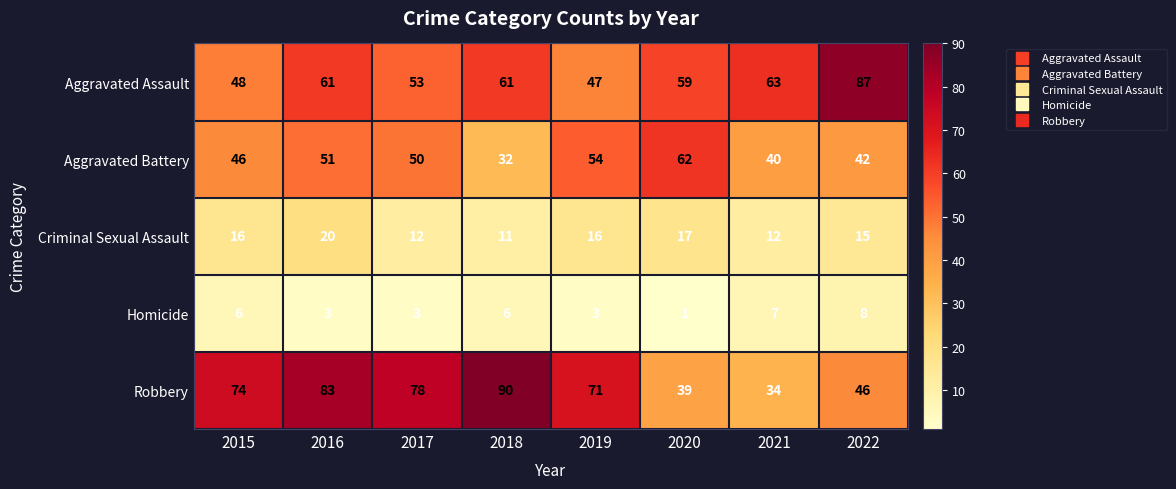

What is the difference between the Homicide values at 2019 and 2021?

4